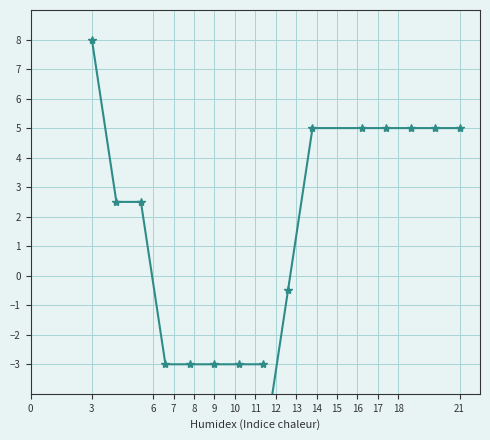

What is the value of the x_normalised point at the 3rd from the left?

2.5